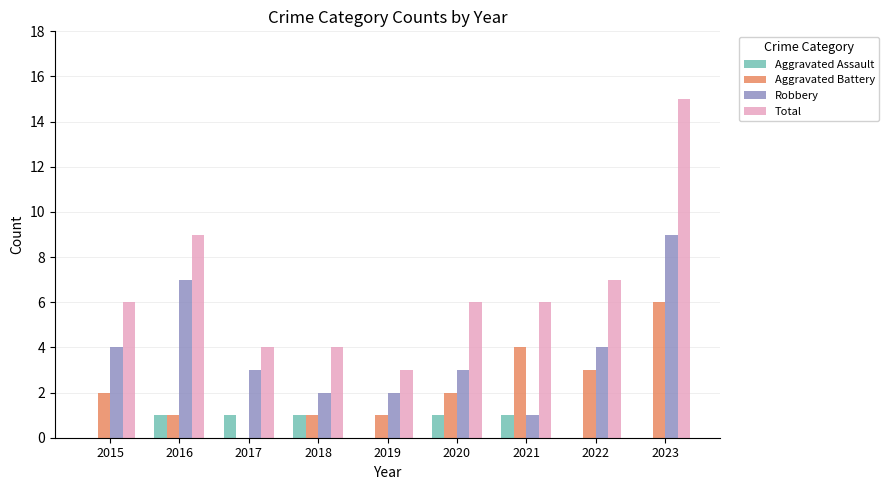

Which series has the largest range (max minus min)?

Total